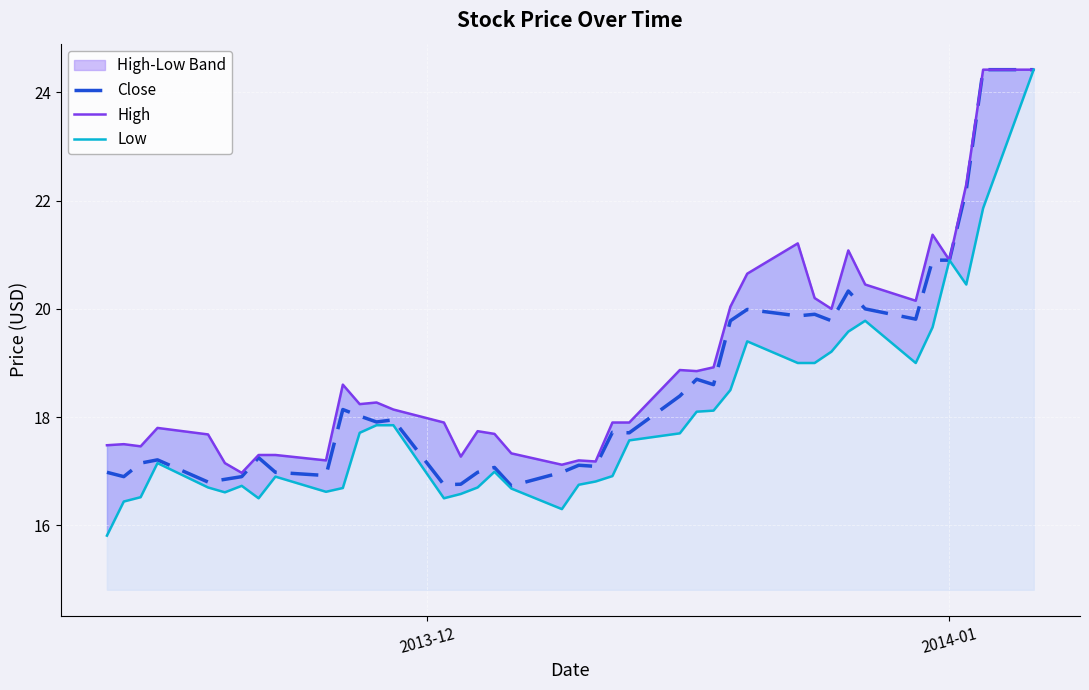

How many values in the Close series are below 17?

12